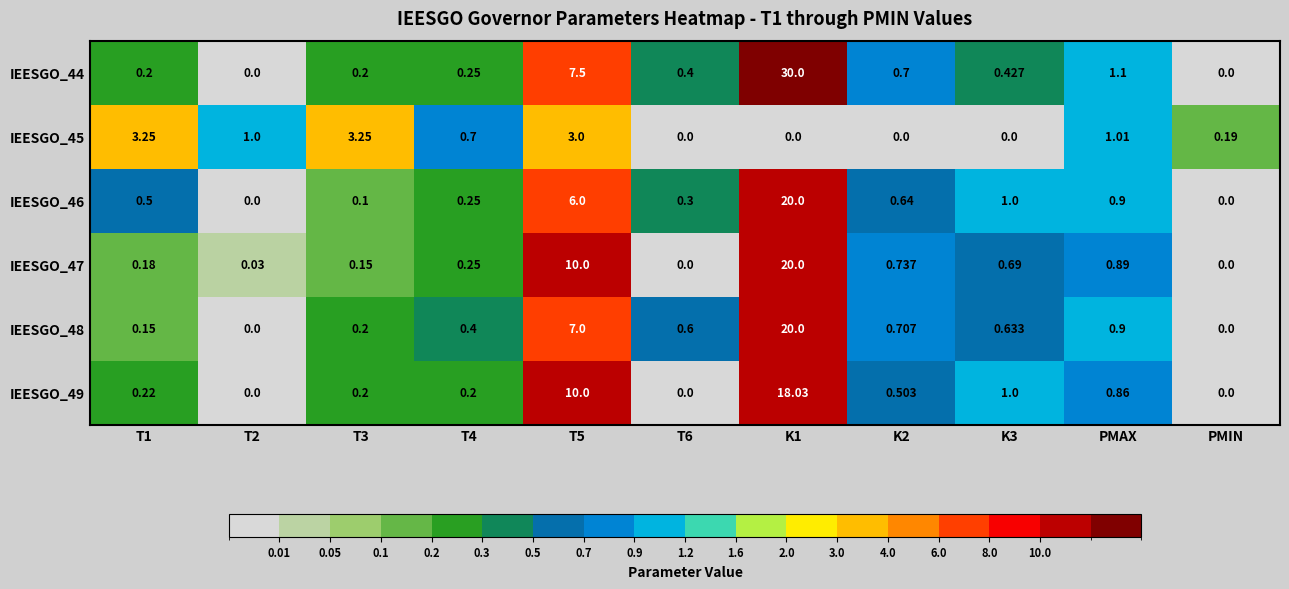

How many data points does each series have?

11